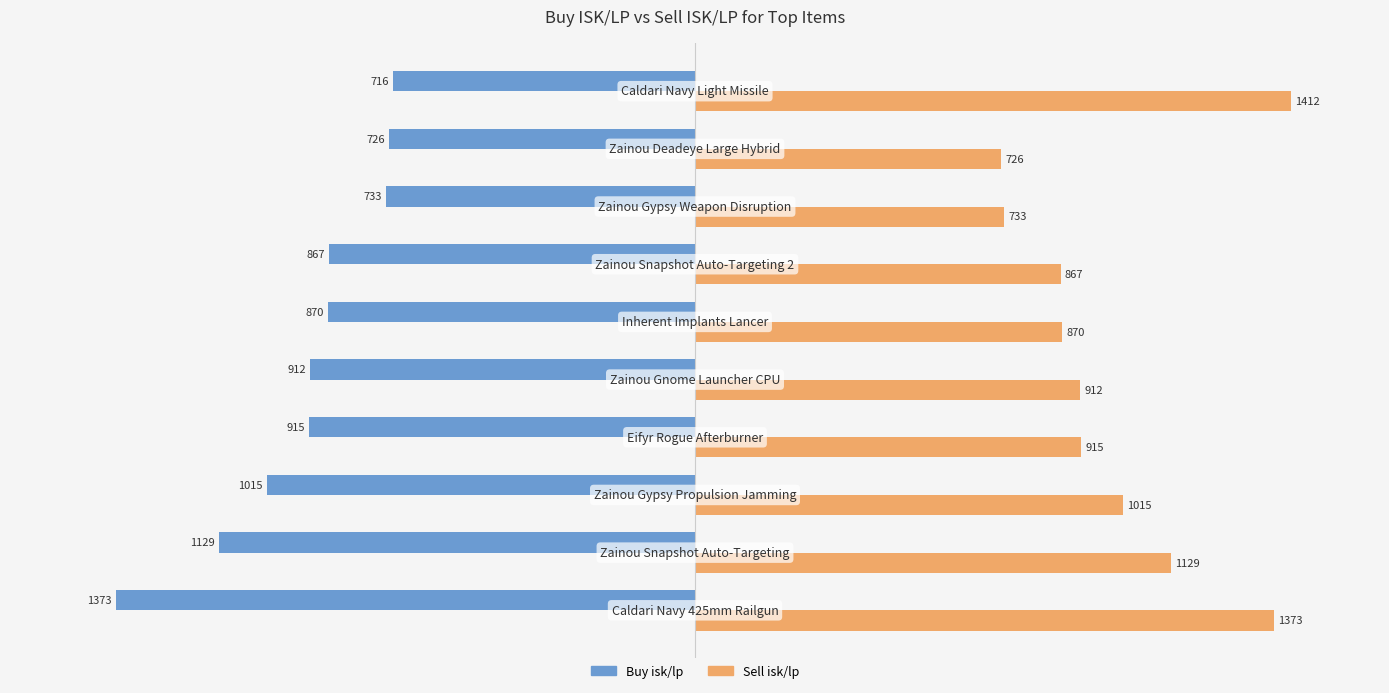

Which series has the largest range (max minus min)?

Sell isk/lp